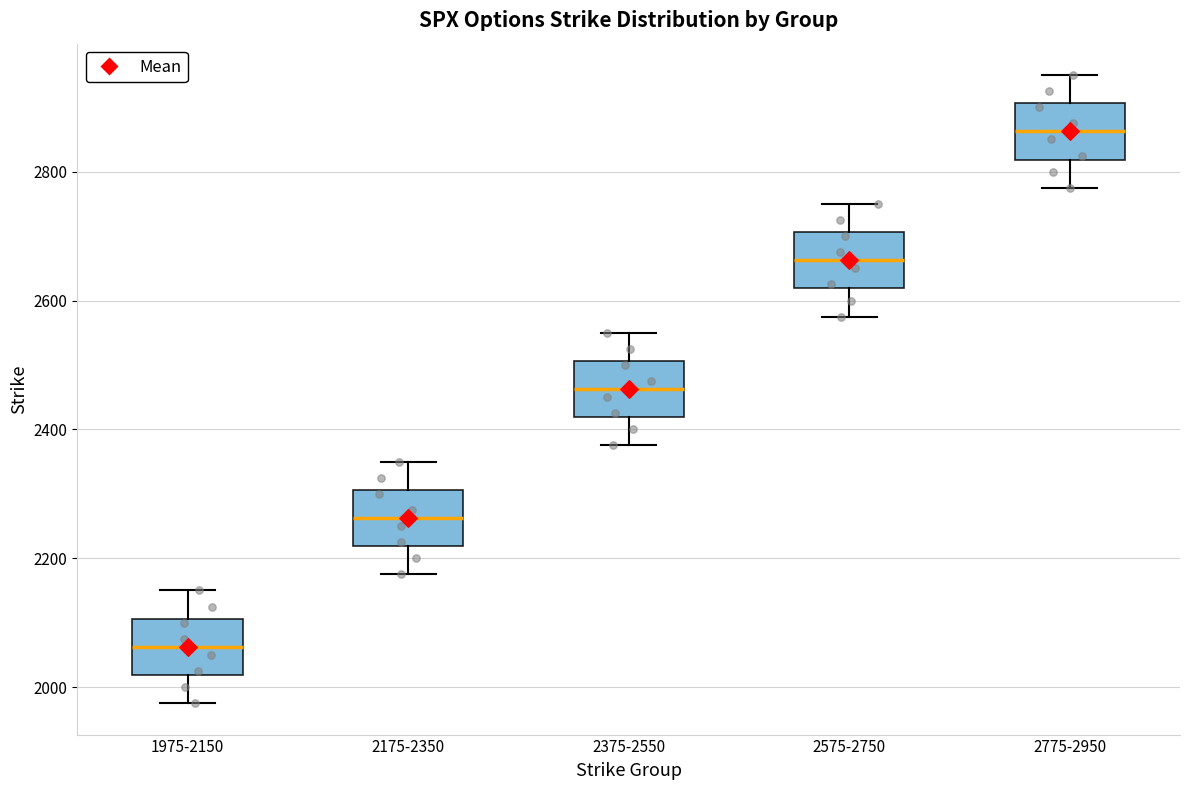

Where is the lower edge of the box for 1975-2150 on the y-axis? The values are not printed on the chart, so give them approximately, as read against the axis.

2020